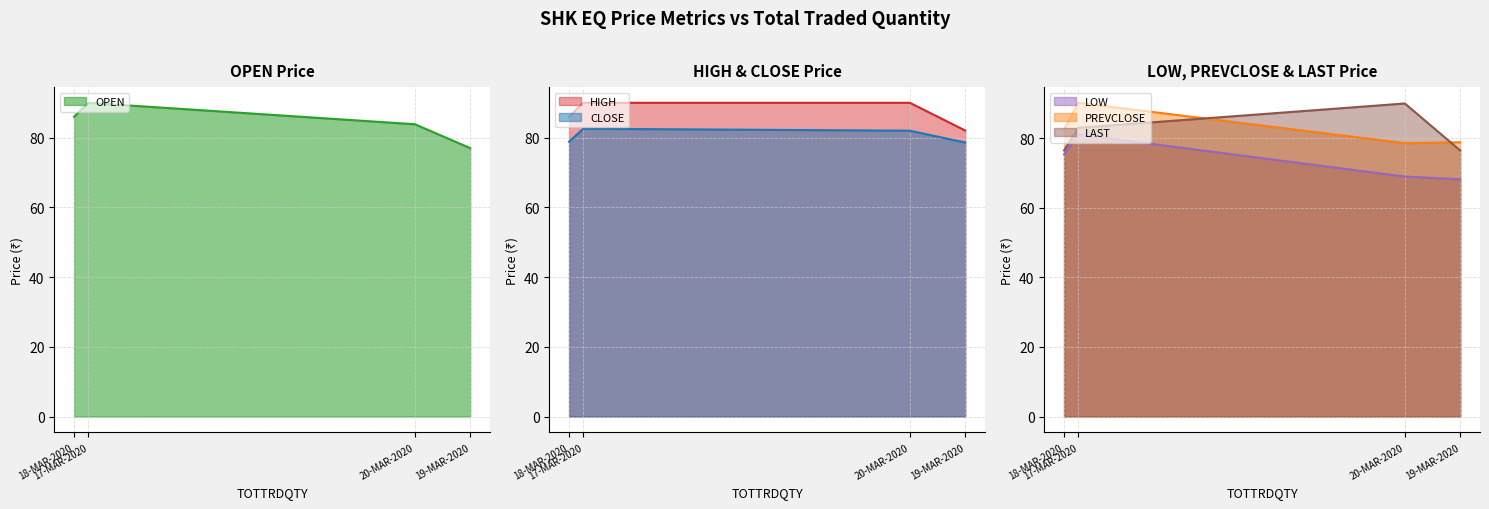

Which category has the lowest value across all series?

19-MAR-2020